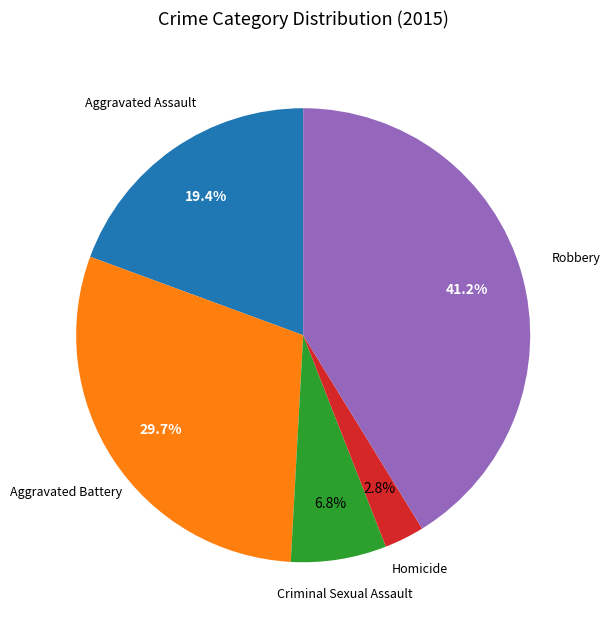

Is there a majority slice in this chart?

No